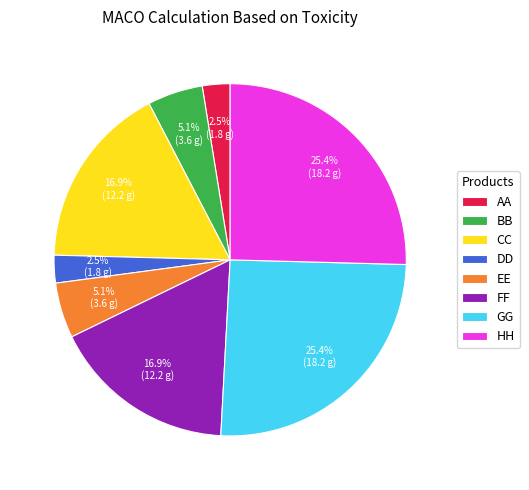

Count the number of slices in the pie.

8